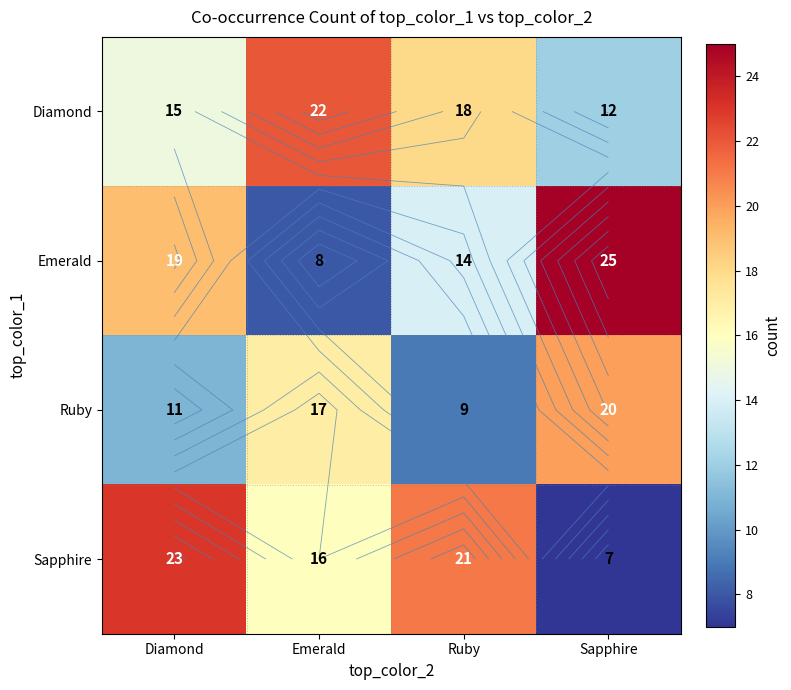

Rank the series at Diamond from highest to lowest value.

Sapphire, Emerald, Diamond, Ruby